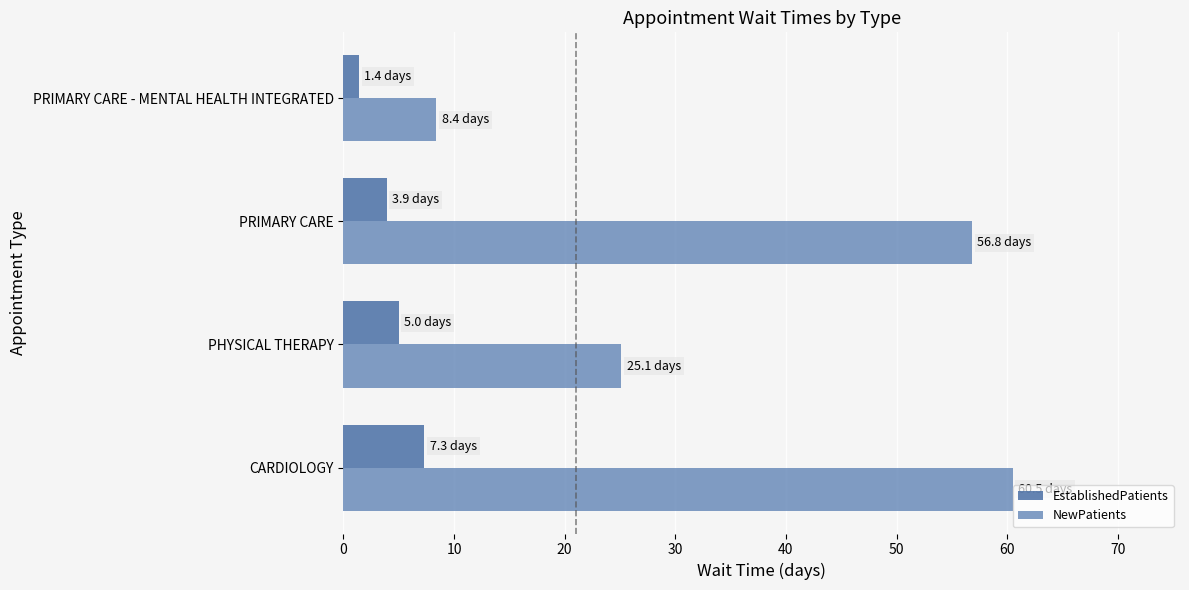

What is the approximate value of NewPatients at PHYSICAL THERAPY?

25.1